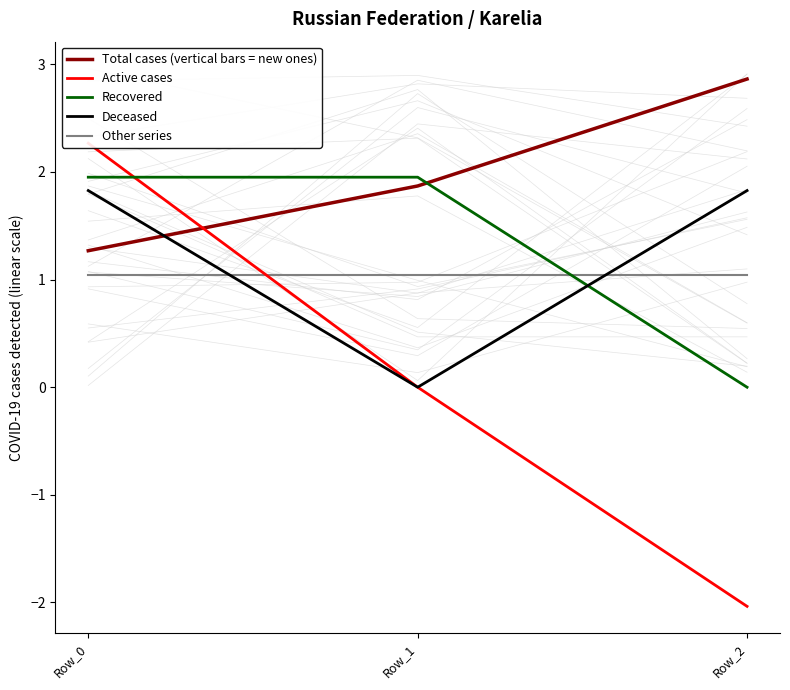

List the series in order of their peak value, lowest first.

Other series, Deceased, Recovered, Active cases, Total cases (vertical bars = new ones)